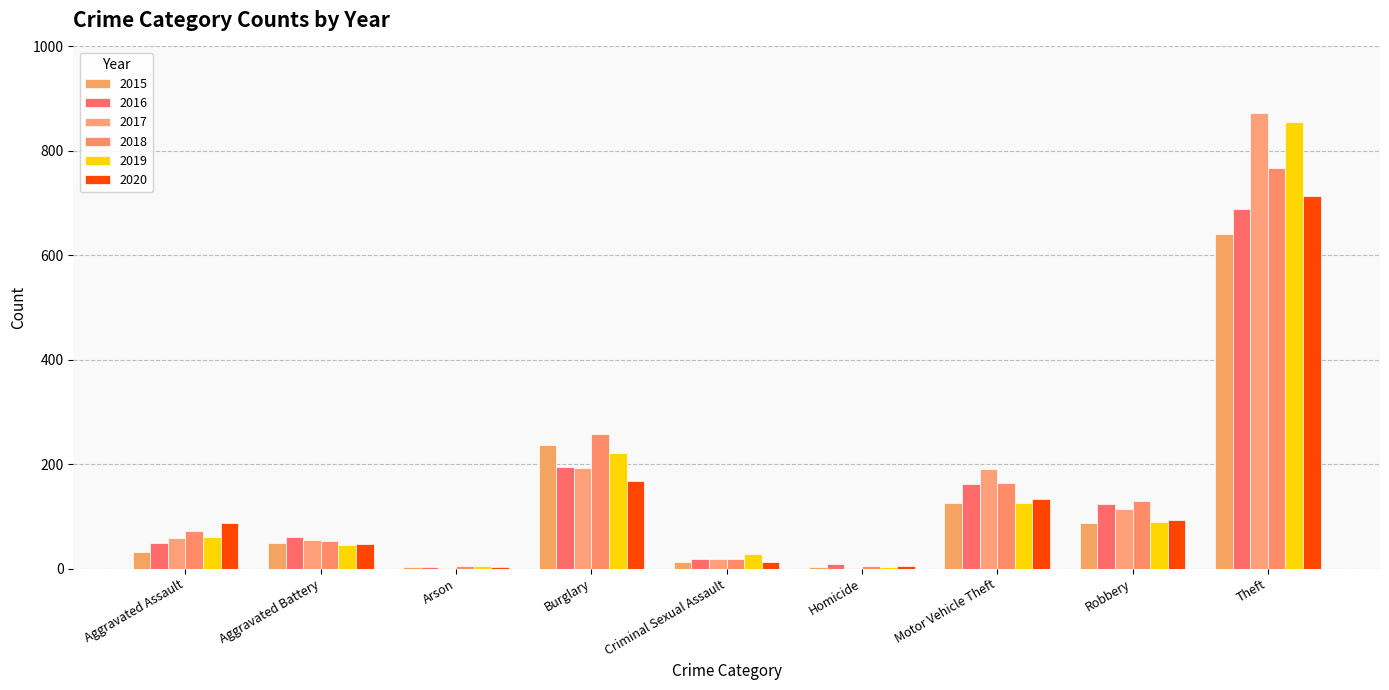

At which label does 2017 reach its minimum?

Arson